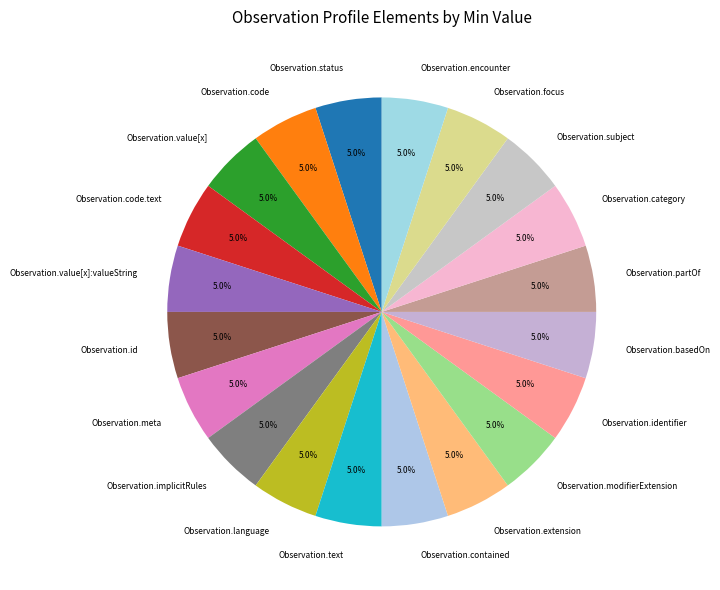

Is there a majority slice in this chart?

No